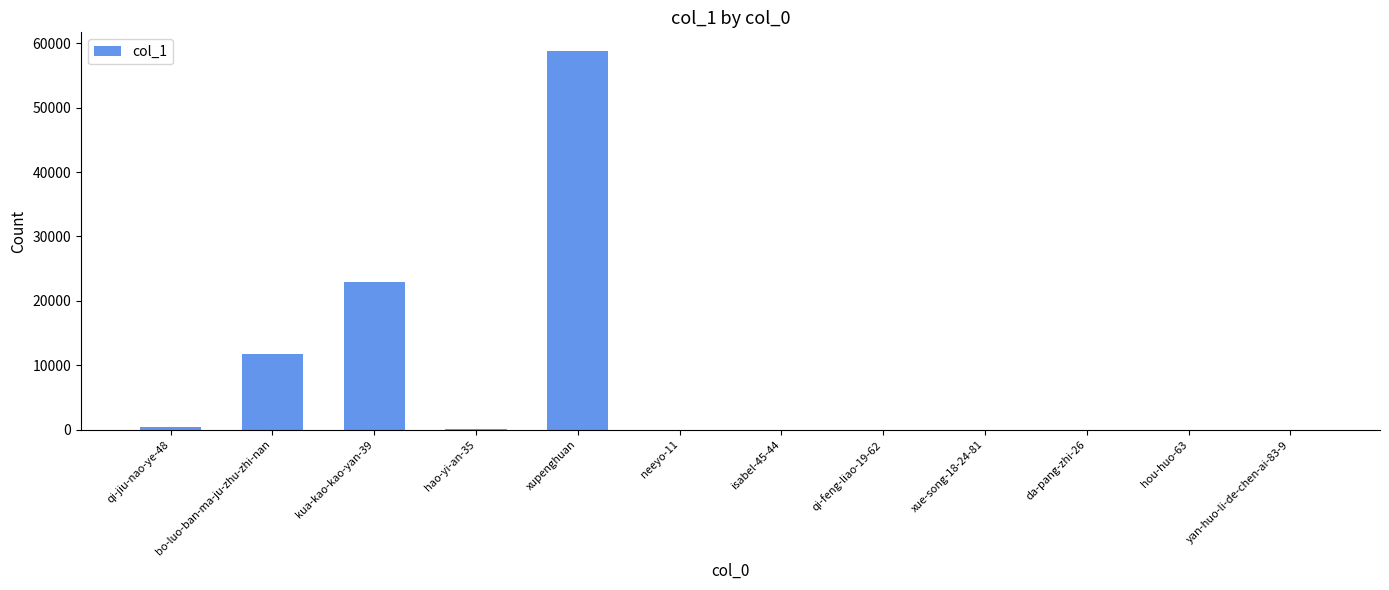

What is the maximum value shown in the chart?

58754